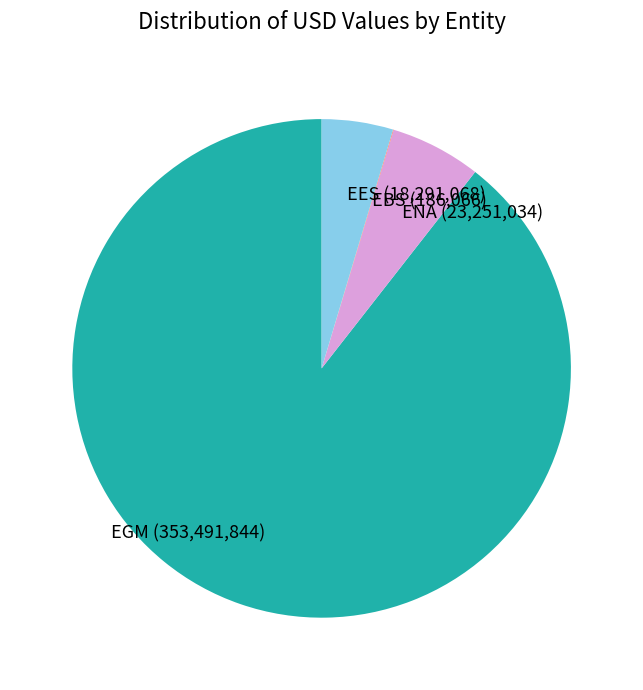

Is it true that EES (18,291,068) is 5% of the pie?

True